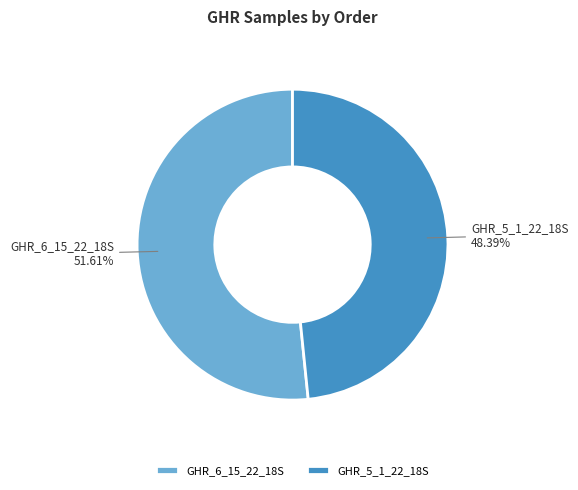

To the nearest percent, what is the difference between the largest and smallest slice percentages?

3%